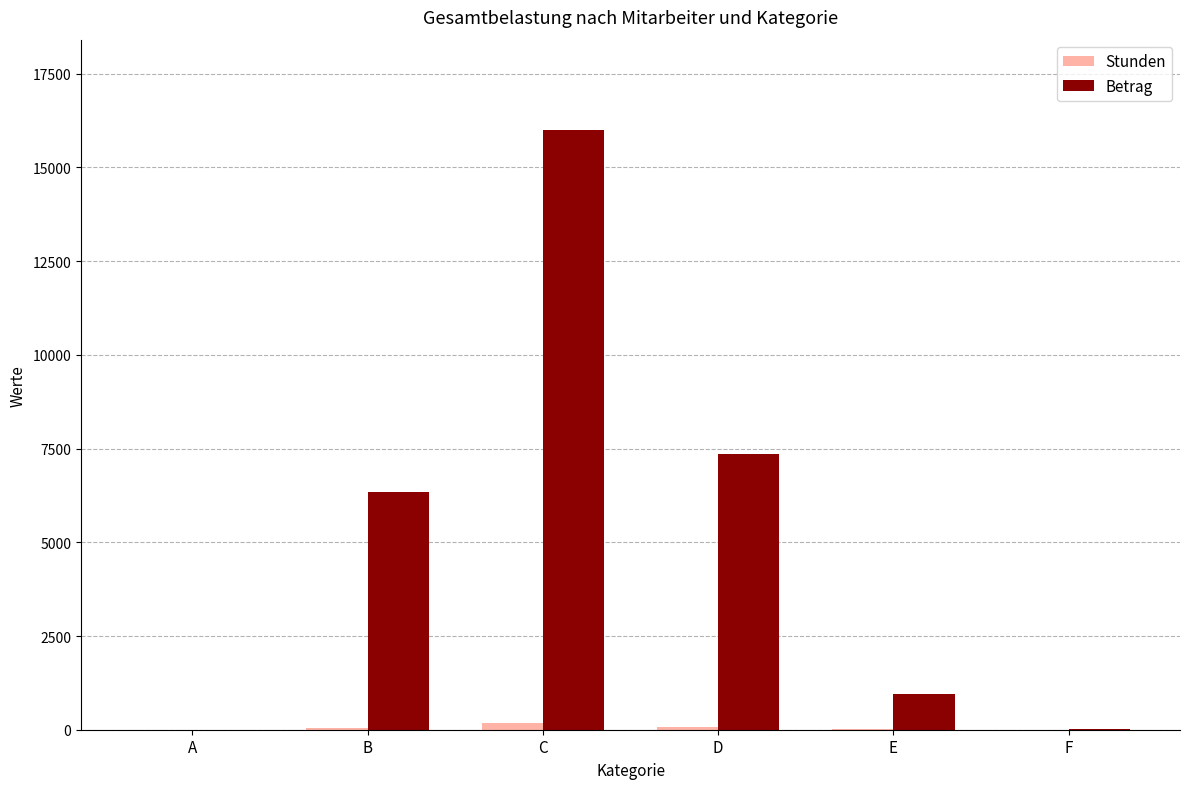

Where is Betrag nearest to the value 8003?

D